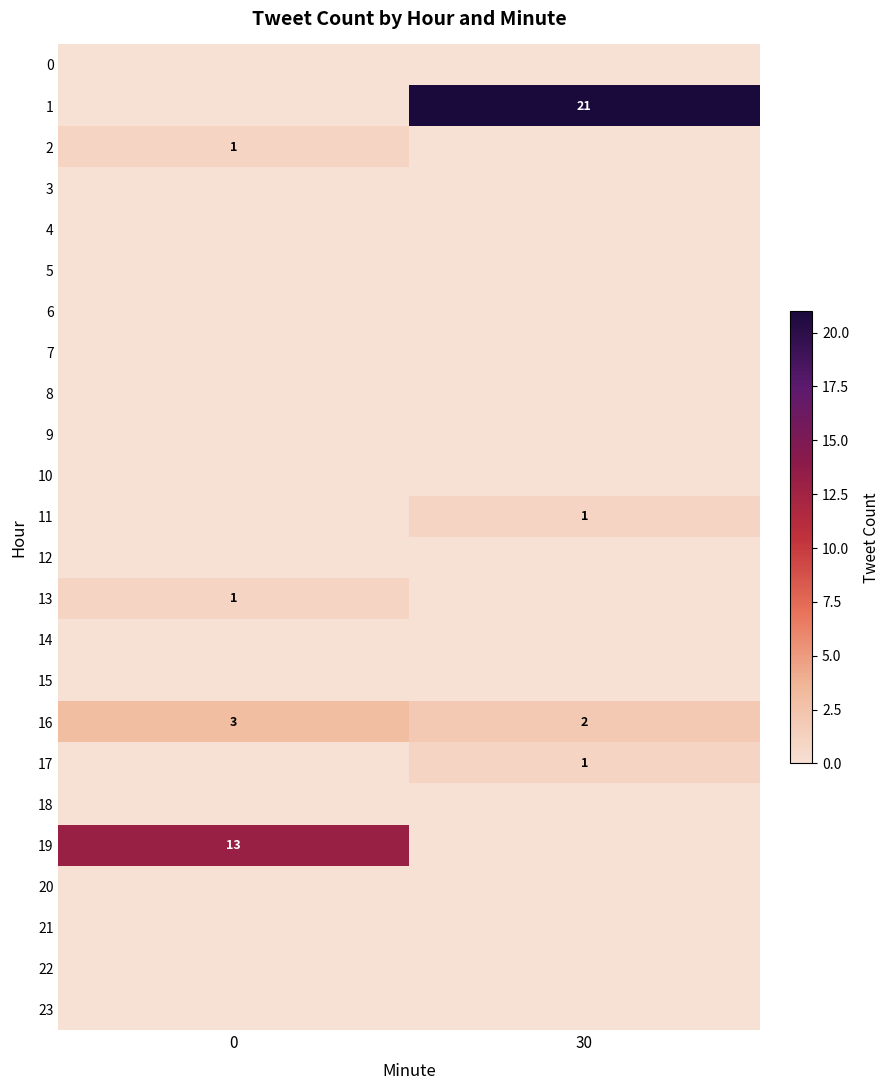

Where is 16 nearest to the value 2?

30